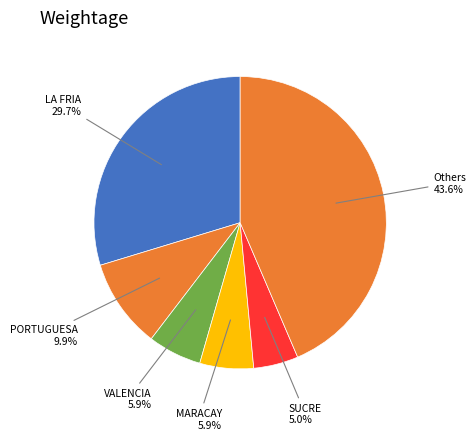

Between LA FRIA and SUCRE, which is larger?

LA FRIA